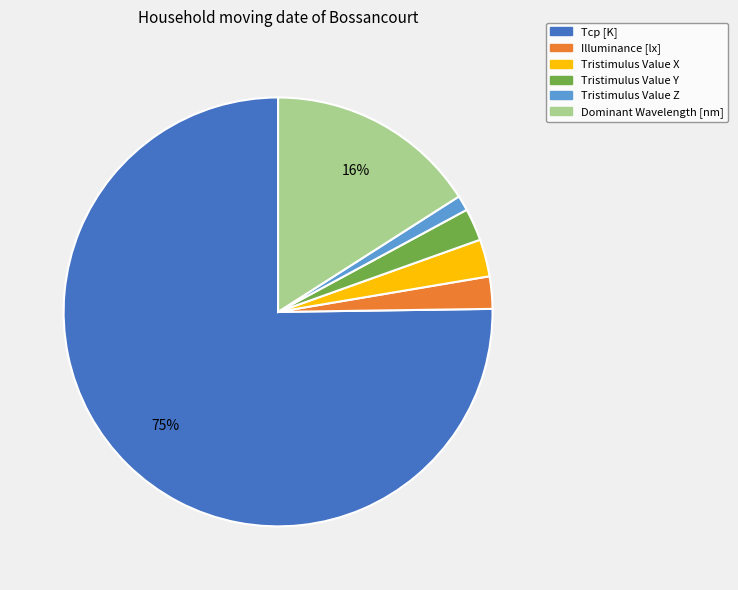

Is the sum of Tristimulus Value Y and Tcp [K] greater than half?

Yes